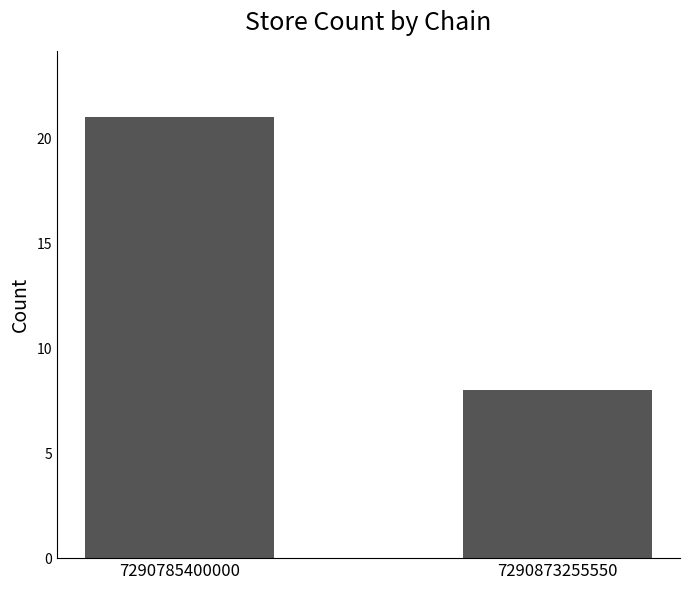

Does the chart contain any negative values?

No